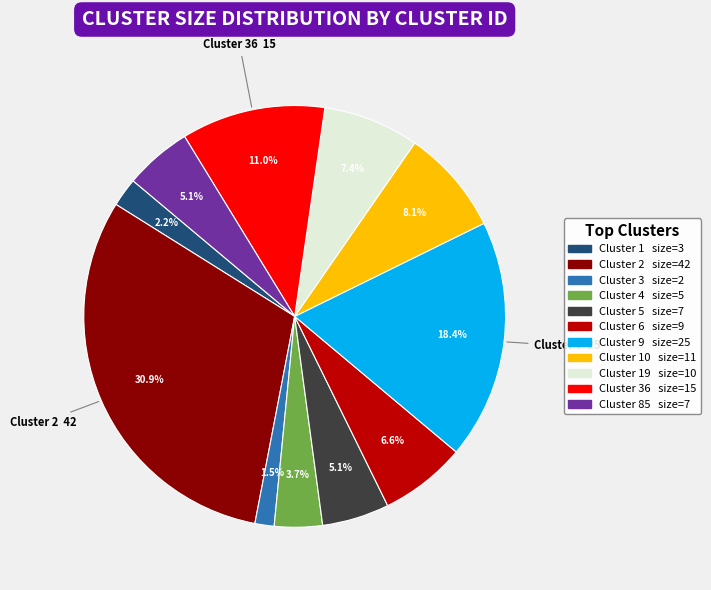

Is there a majority slice in this chart?

No